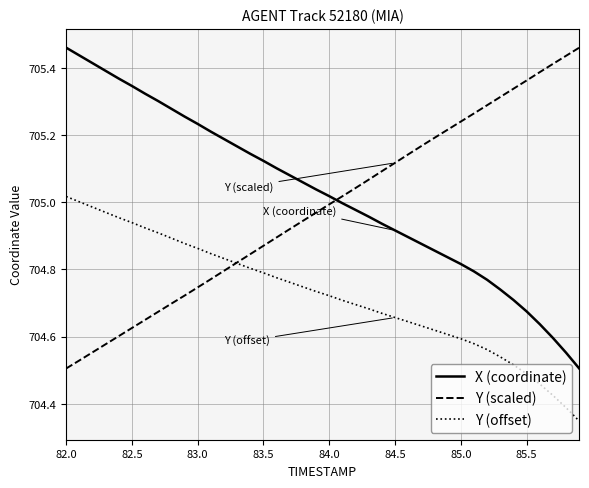

True or false: Y (offset) and X (coordinate) cross at least once.

False